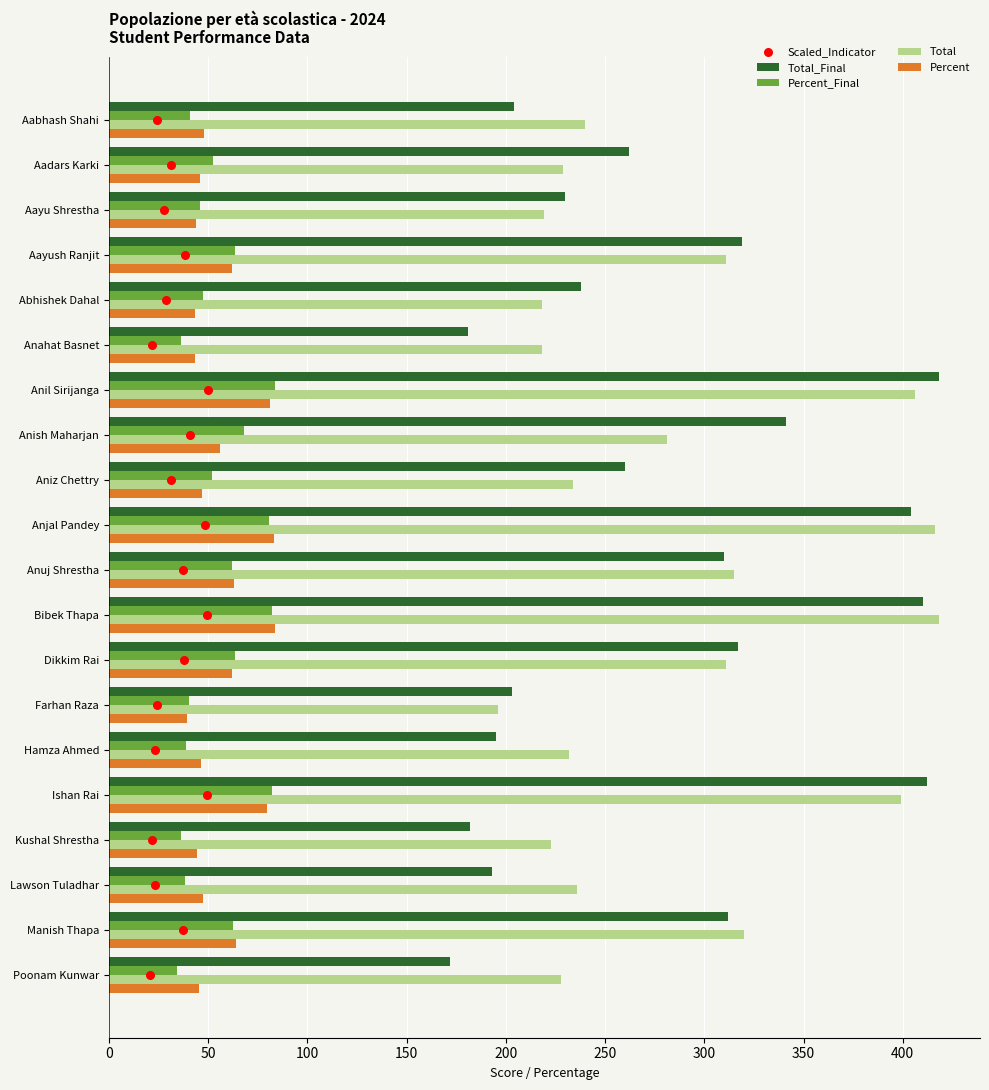

What are all the series names shown in the legend?

Total_Final, Percent_Final, Total, Percent, Scaled_Indicator